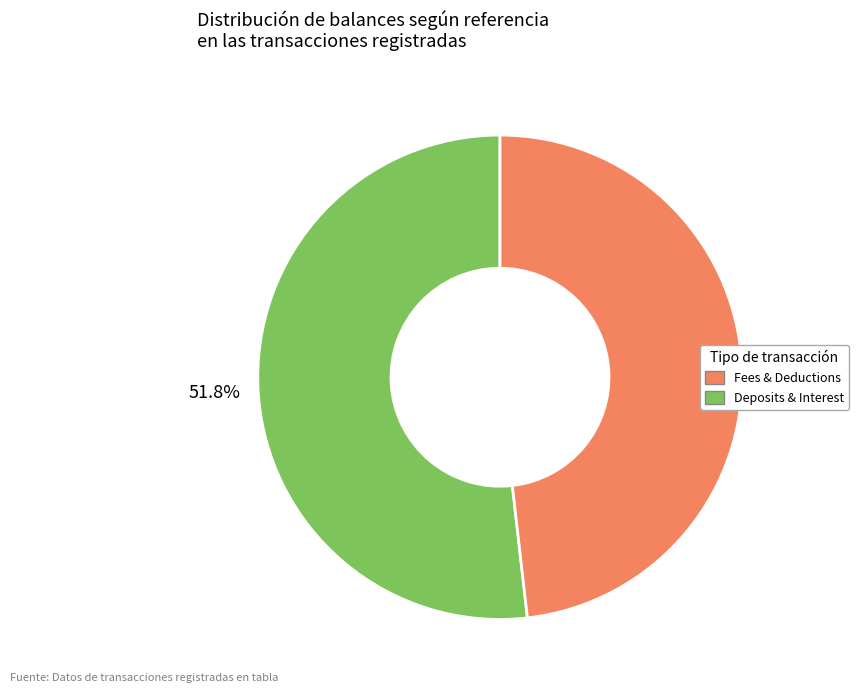

How many slices are in this pie chart?

2